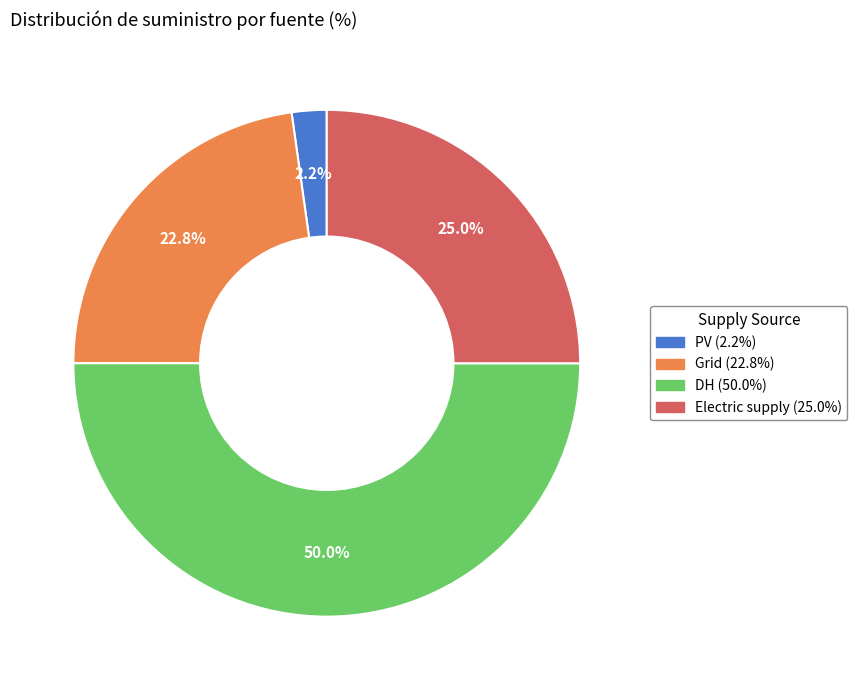

Does Electric supply represent more than half of the total?

No